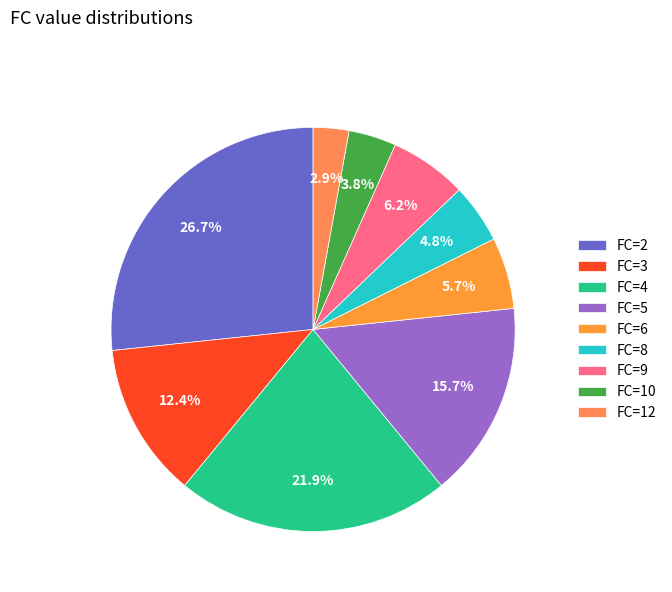

To the nearest percent, what percentage of the pie is FC=4?

22%